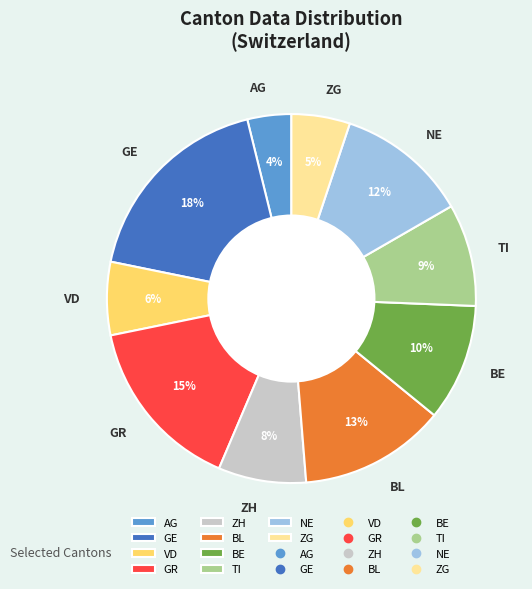

To the nearest percent, what is the difference between the BL and TI slice percentages?

4%